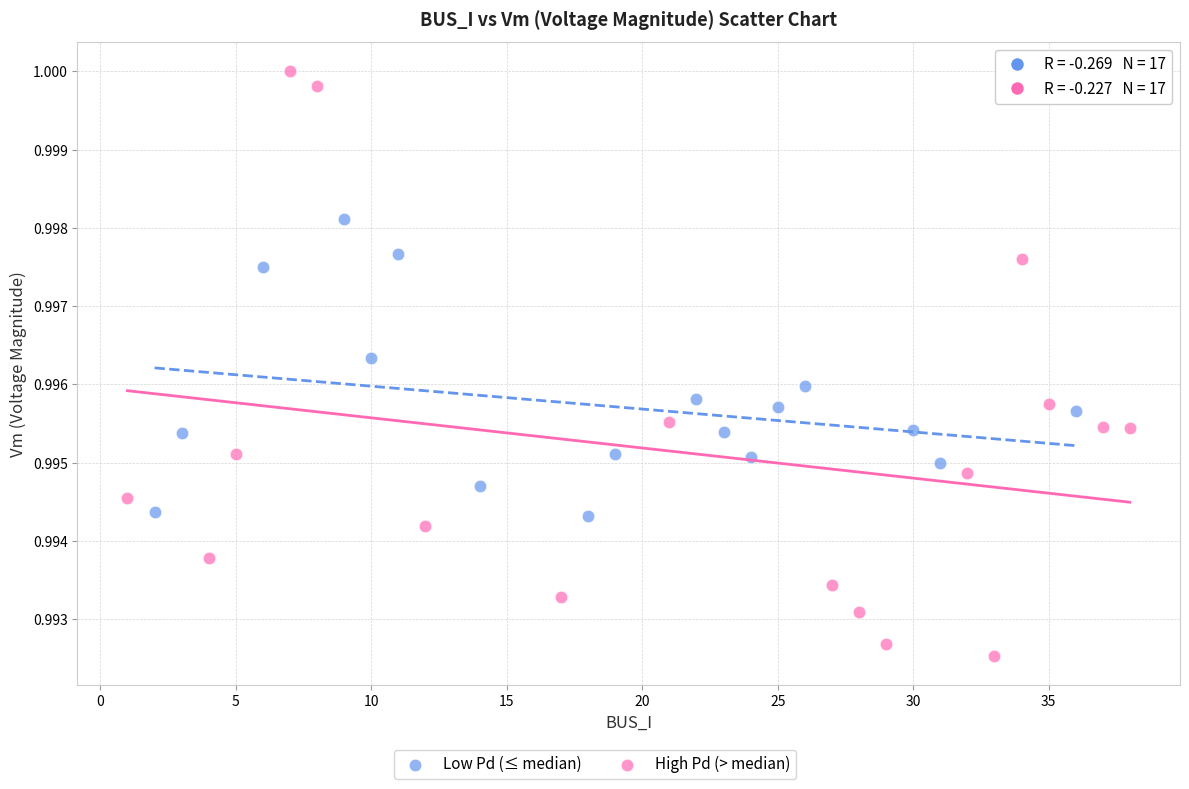

Which series reaches the maximum Y coordinate?

High Pd (> median)